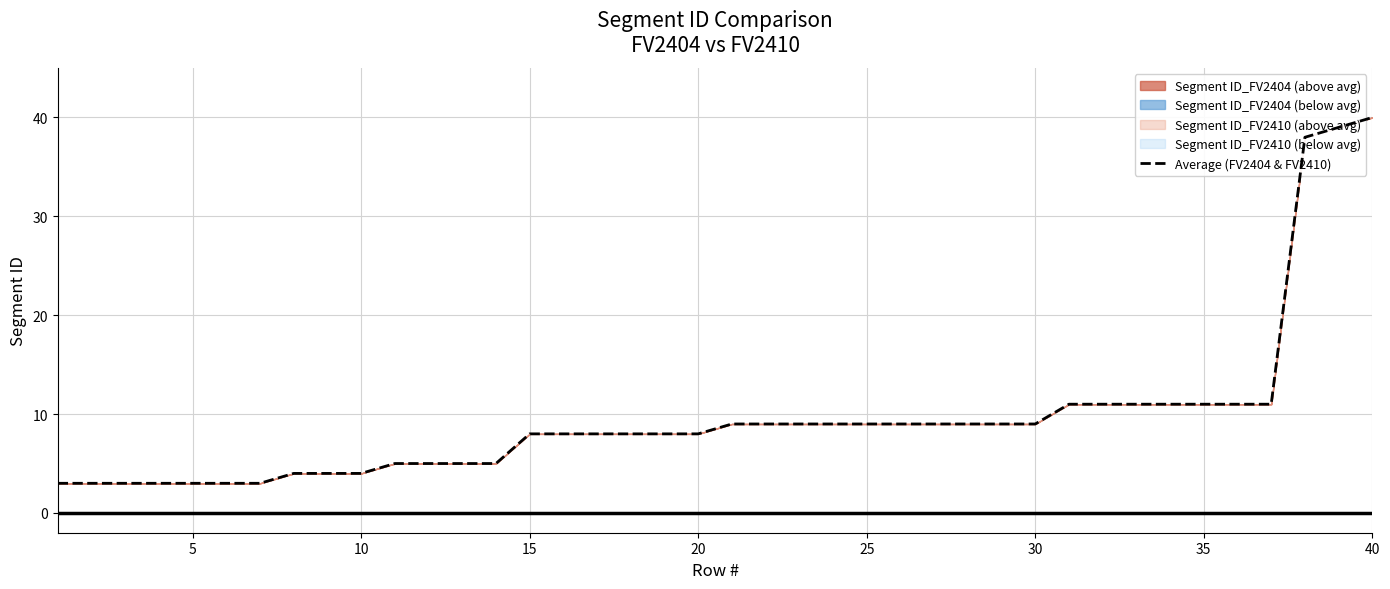

True or false: the data has more than 2 interior local peaks.

False